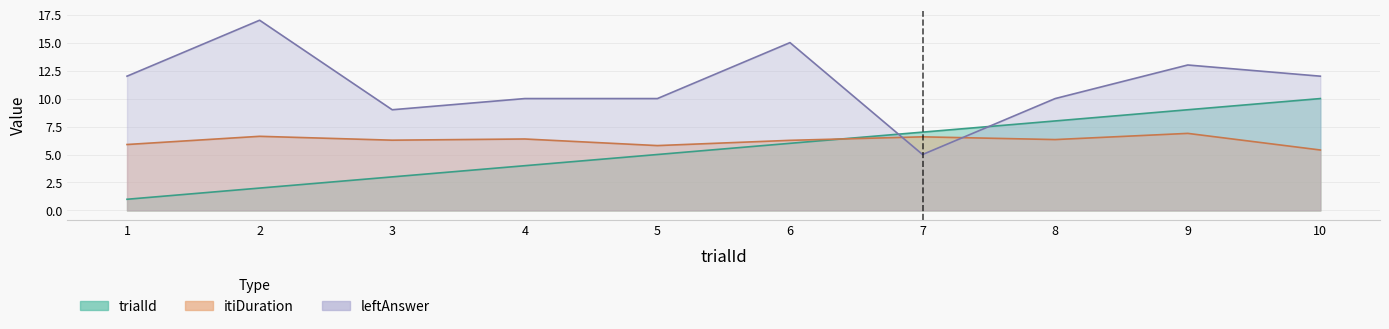

What is the spread (max minus min) of values at 9?

6.1